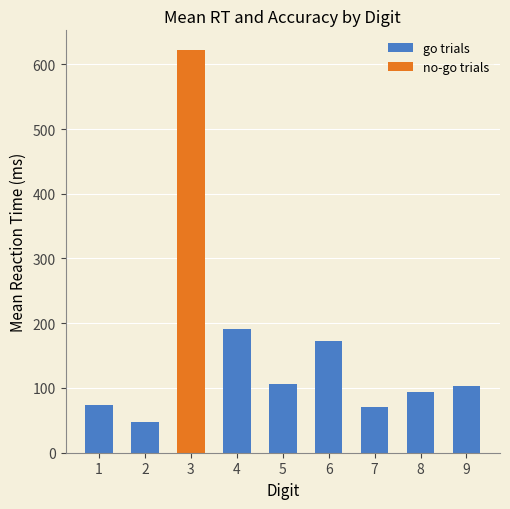

What is the total value across all series at 3?

621.3